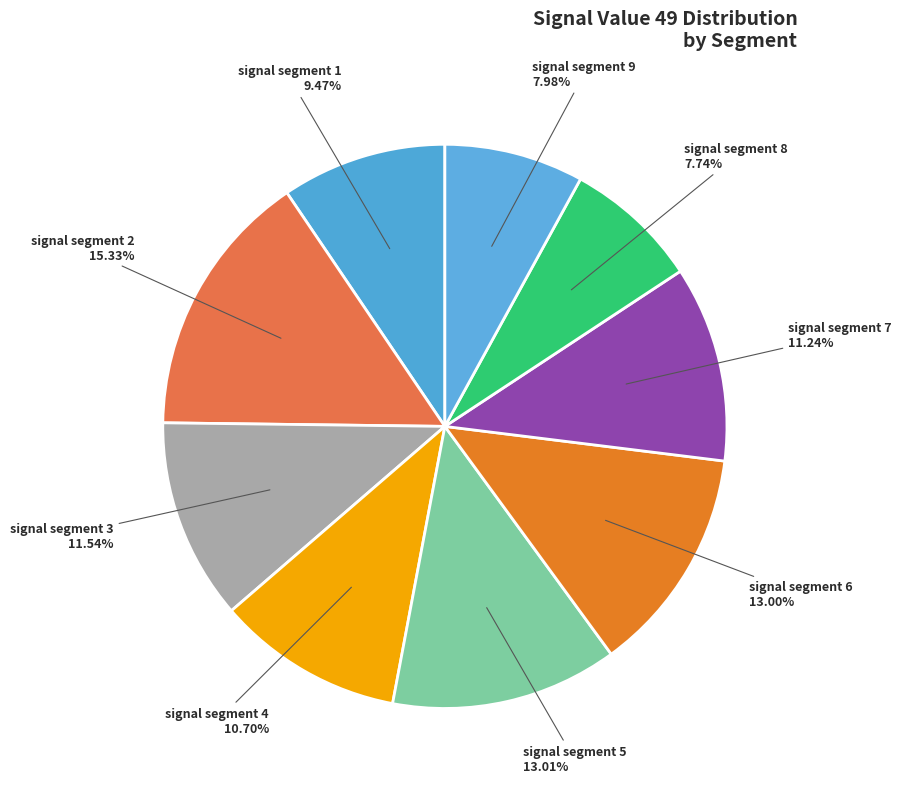

Count the number of slices in the pie.

9